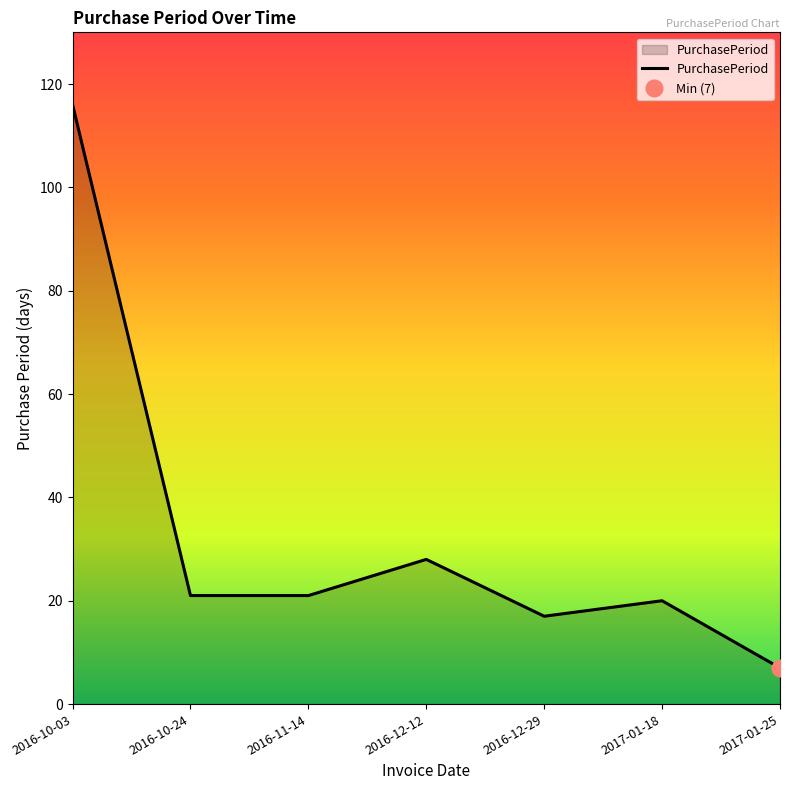

Reading left to right, what are all the values shown in this chart?

116	21	21	28	17	20	7